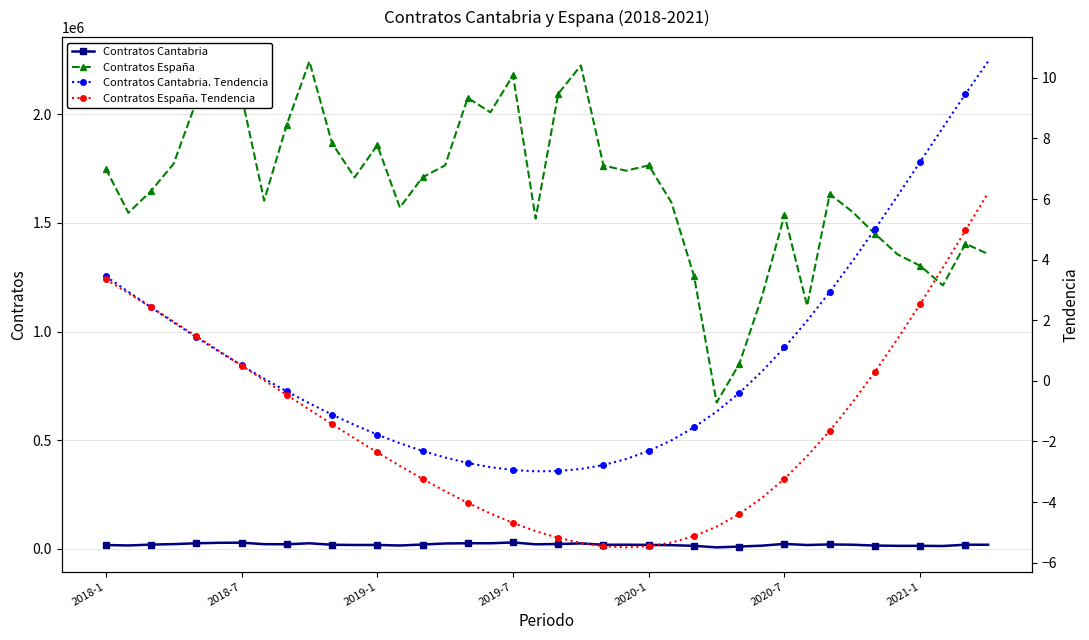

At which category is the sum across all series the highest?

9